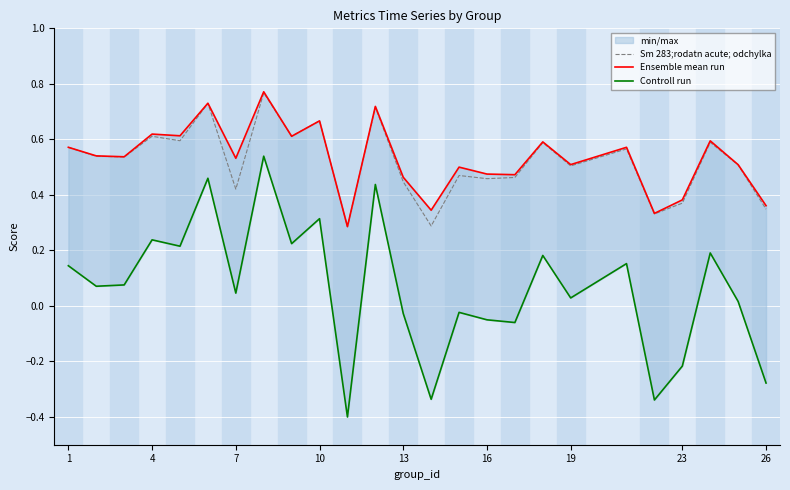

True or false: Controll run and Sm 283;rodatn acute; odchylka cross at least once.

False